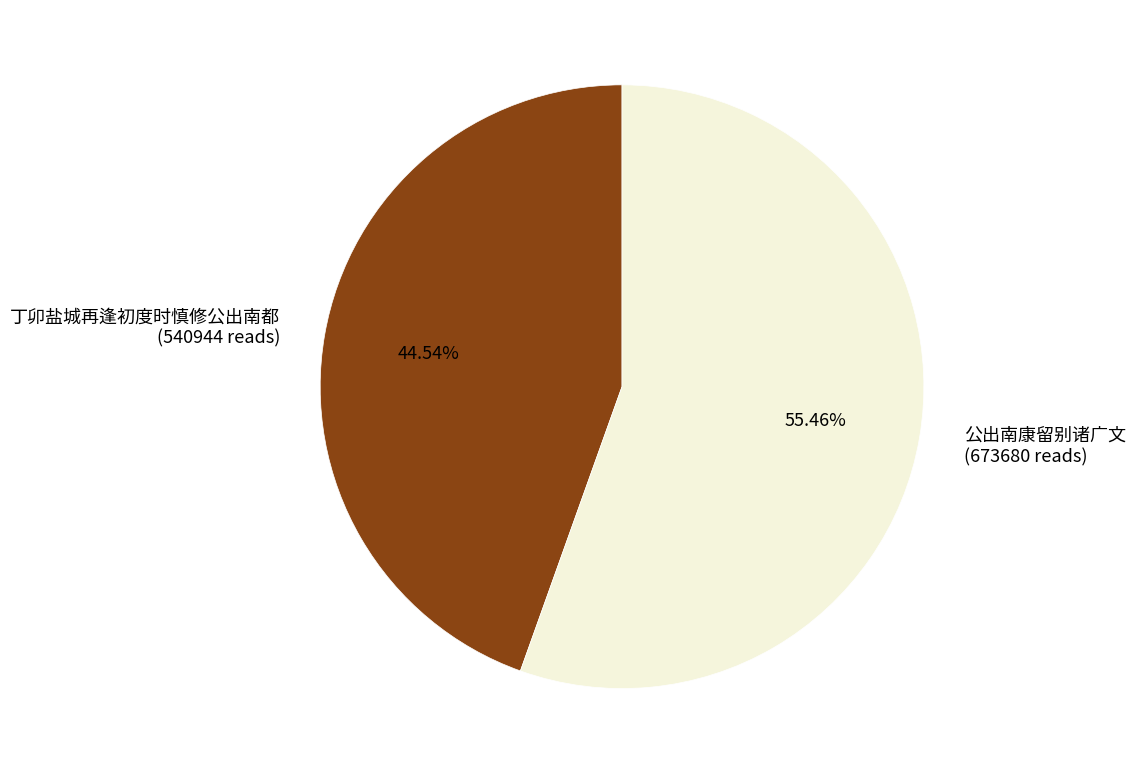

To the nearest percent, what is the combined percentage of 公出南康留别诸广文 and 丁卯盐城再逢初度时慎修公出南都?

100%